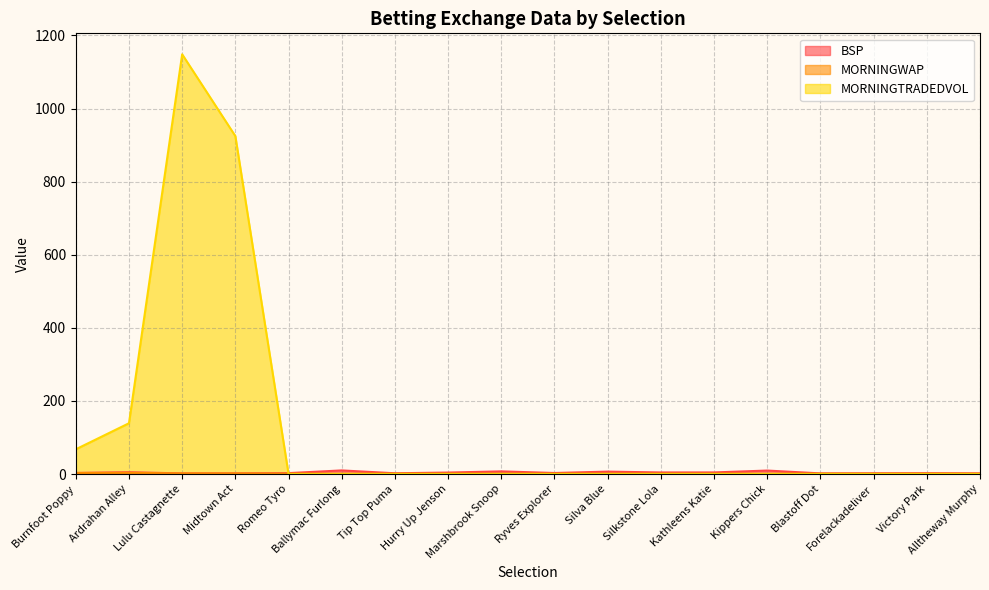

What value does the BSP series have at Blastoff Dot?

1.7